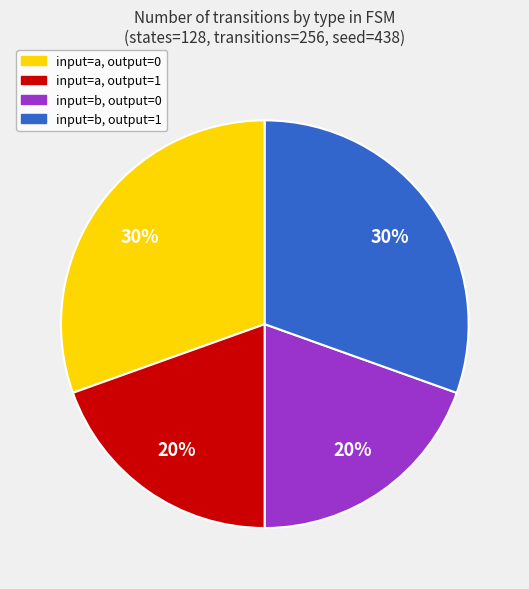

Does any single category account for the majority?

No